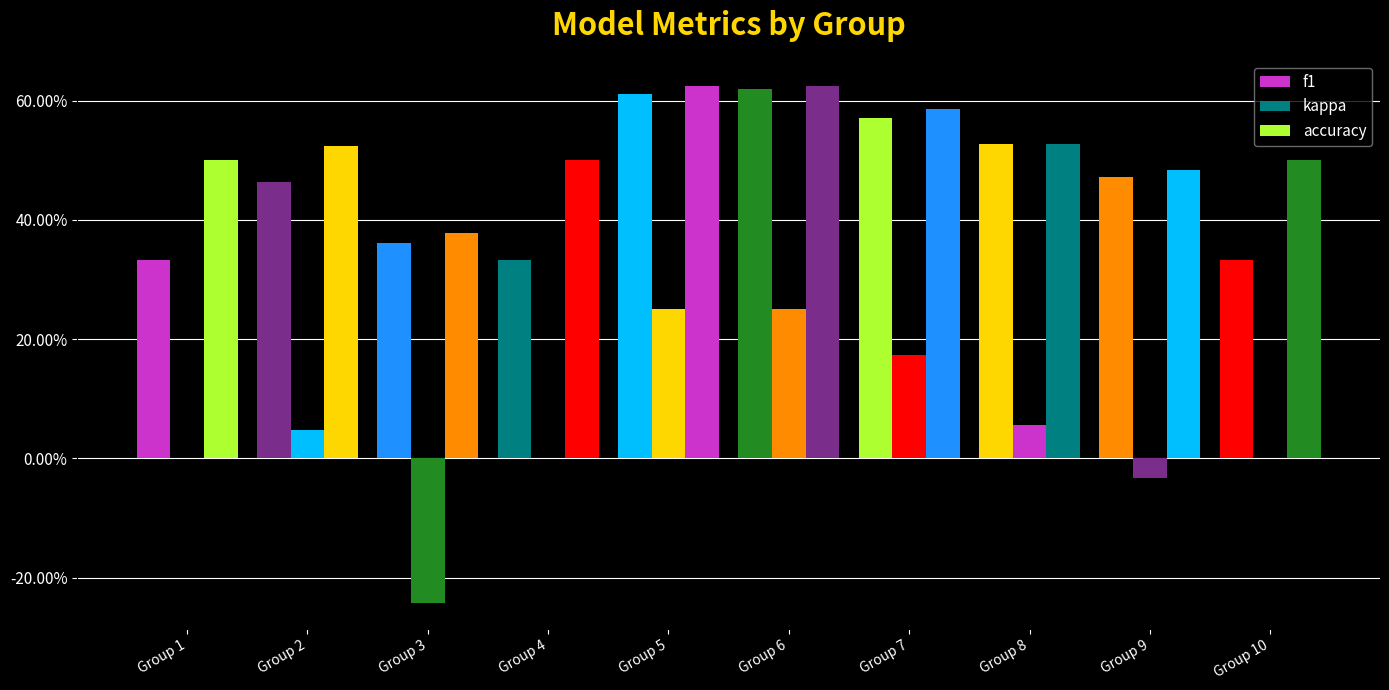

What is the smallest value displayed?

-0.2